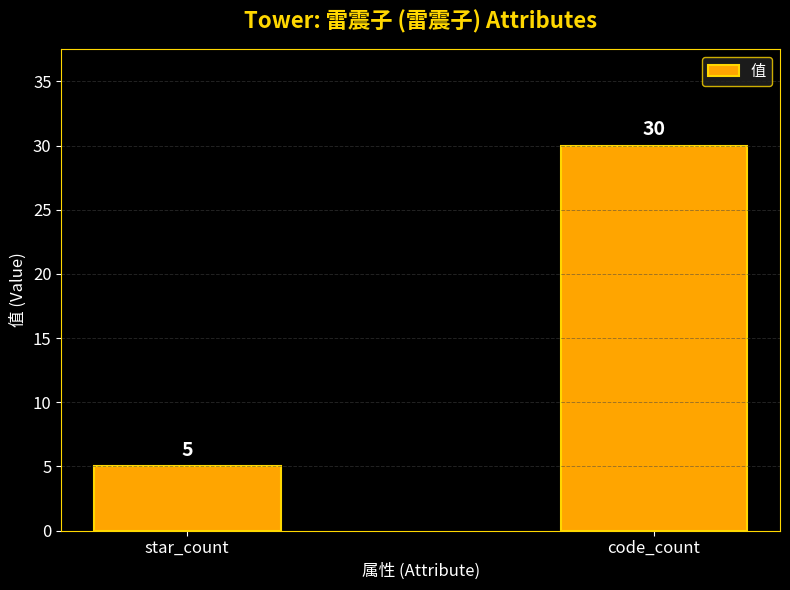

Approximately how many times larger is the value at star_count compared to code_count?

0.2